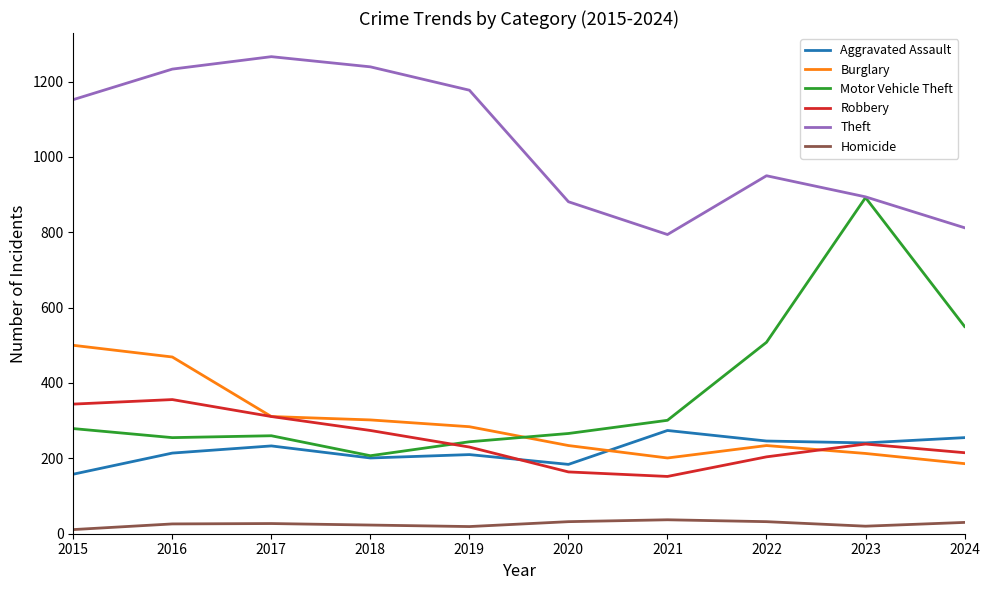

Between 2016 and 2020, which series saw the biggest shift?

Theft